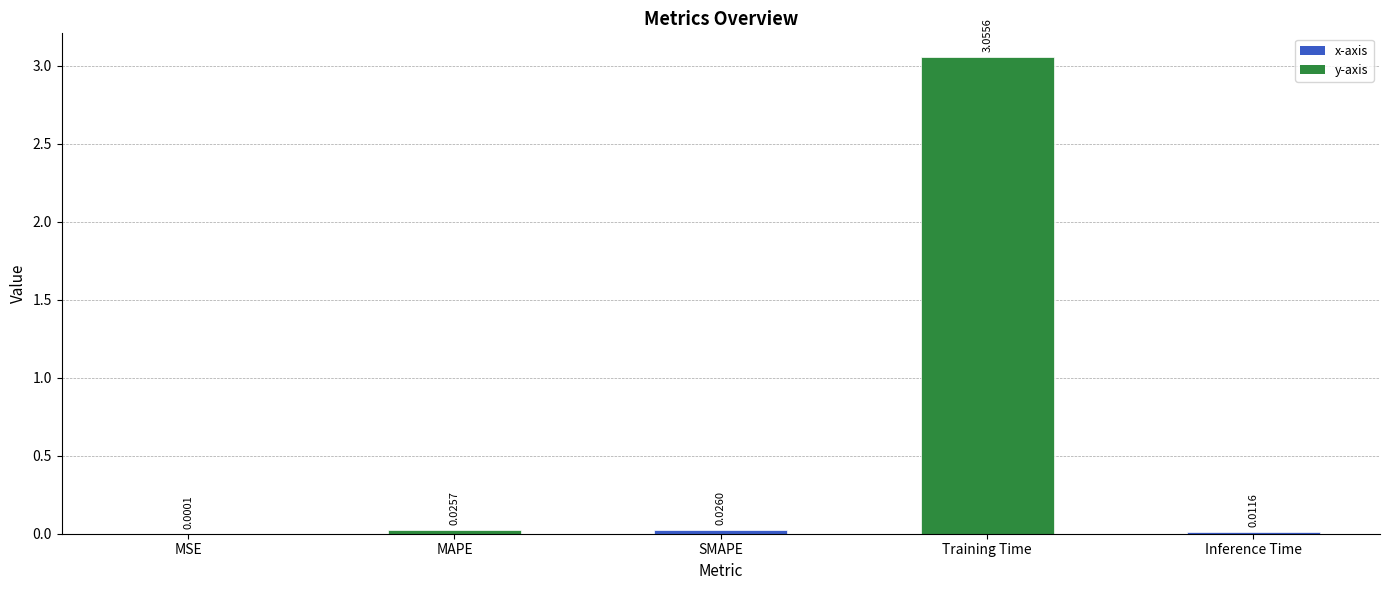

At which label is the value closest to 1?

SMAPE